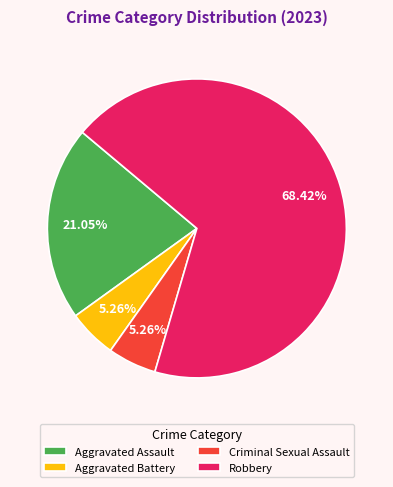

What percentage do Robbery and Aggravated Assault together represent?

89.5%